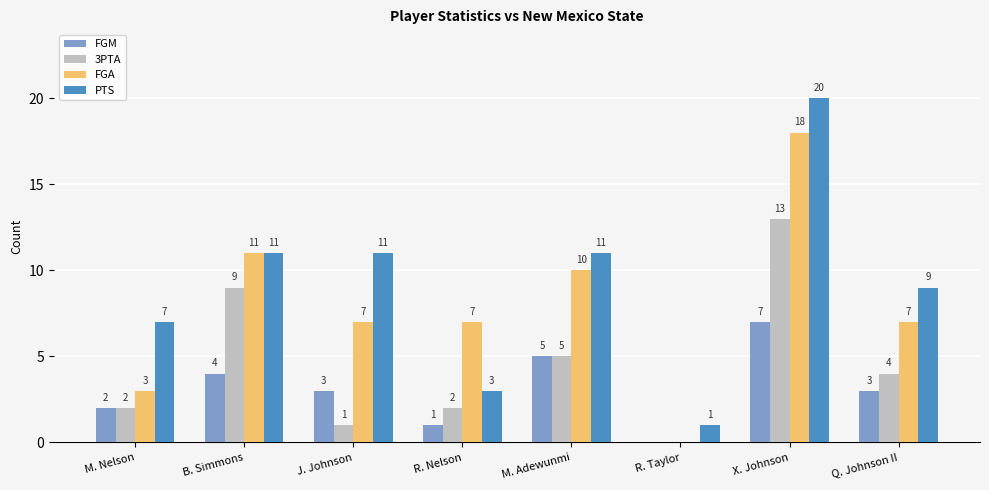

Reading left to right, what are all the values shown in this chart?

FGM: M. Nelson=2	B. Simmons=4	J. Johnson=3	R. Nelson=1	M. Adewunmi=5	R. Taylor=0	X. Johnson=7	Q. Johnson II=3
3PTA: M. Nelson=2	B. Simmons=9	J. Johnson=1	R. Nelson=2	M. Adewunmi=5	R. Taylor=0	X. Johnson=13	Q. Johnson II=4
FGA: M. Nelson=3	B. Simmons=11	J. Johnson=7	R. Nelson=7	M. Adewunmi=10	R. Taylor=0	X. Johnson=18	Q. Johnson II=7
PTS: M. Nelson=7	B. Simmons=11	J. Johnson=11	R. Nelson=3	M. Adewunmi=11	R. Taylor=1	X. Johnson=20	Q. Johnson II=9